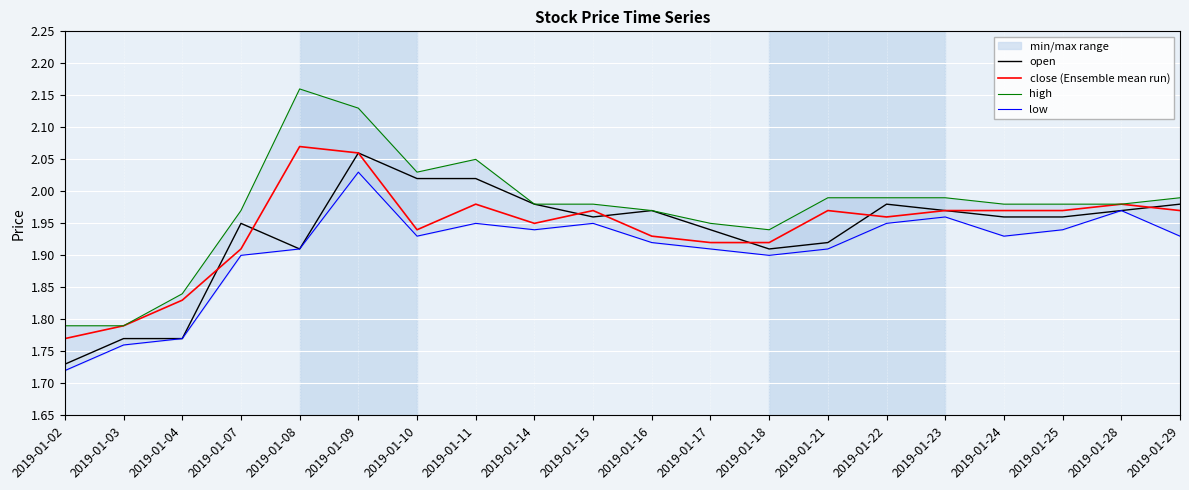

What is the value of the open point at the 20th from the left?

2.0